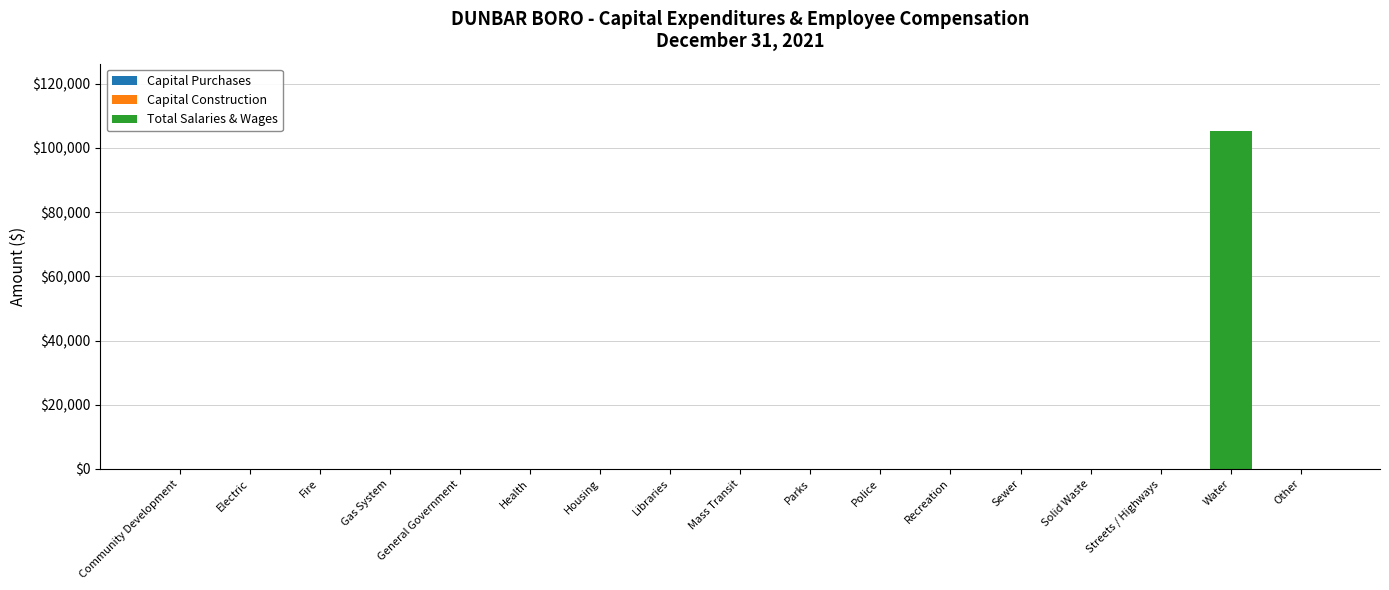

Count the number of data series in this chart.

1